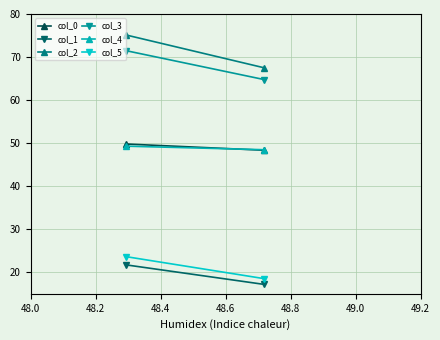

What is the minimum value for col_5?

18.5